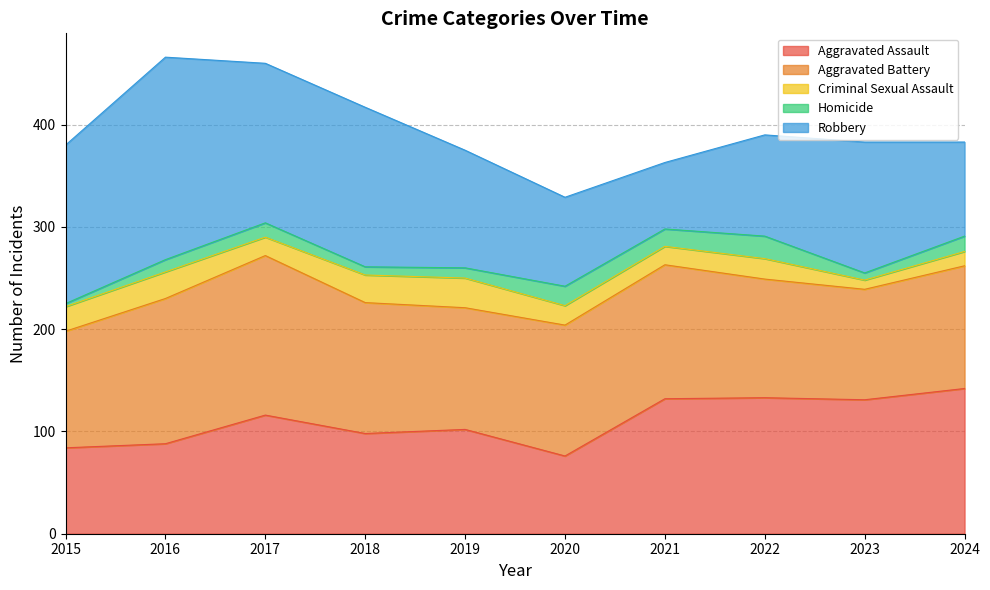

Which label corresponds to the largest value in the chart?

2016